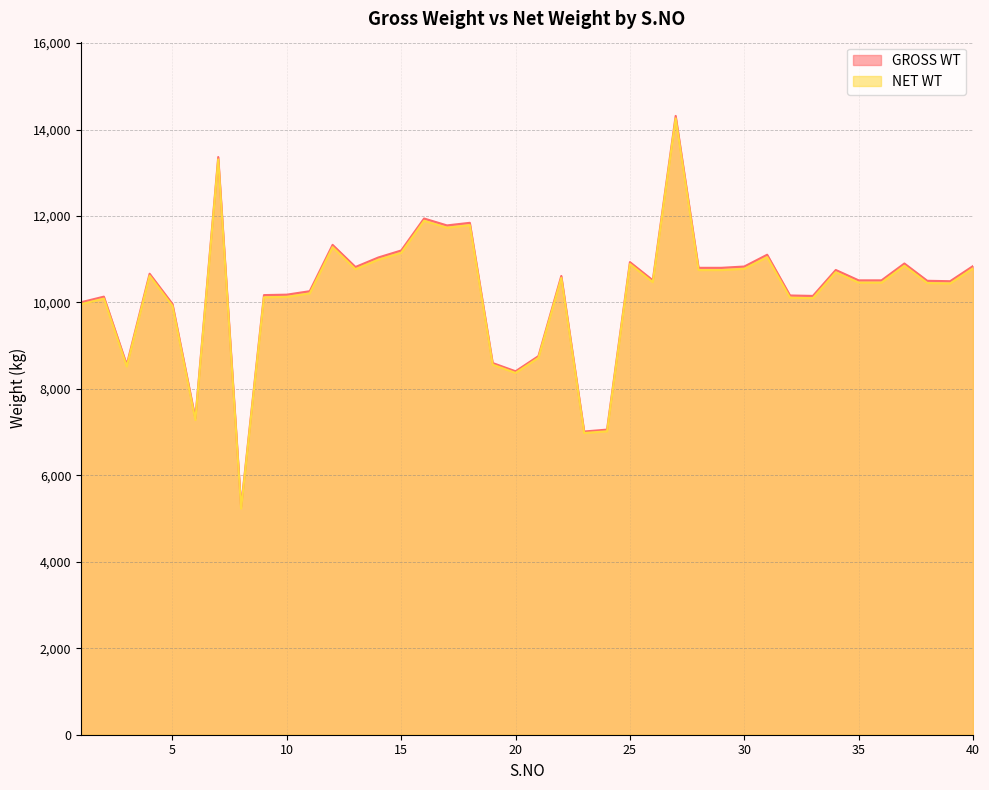

What is the value of the NET WT point at the 32nd from the left?

10110